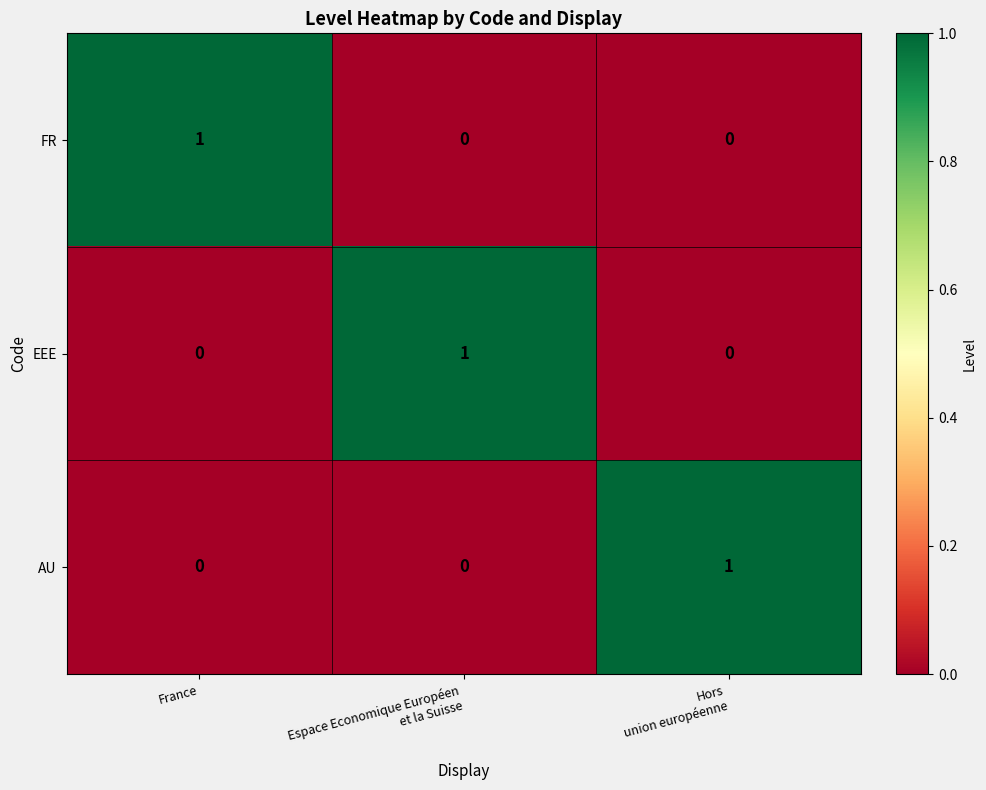

Which category has the highest value in the FR series?

France